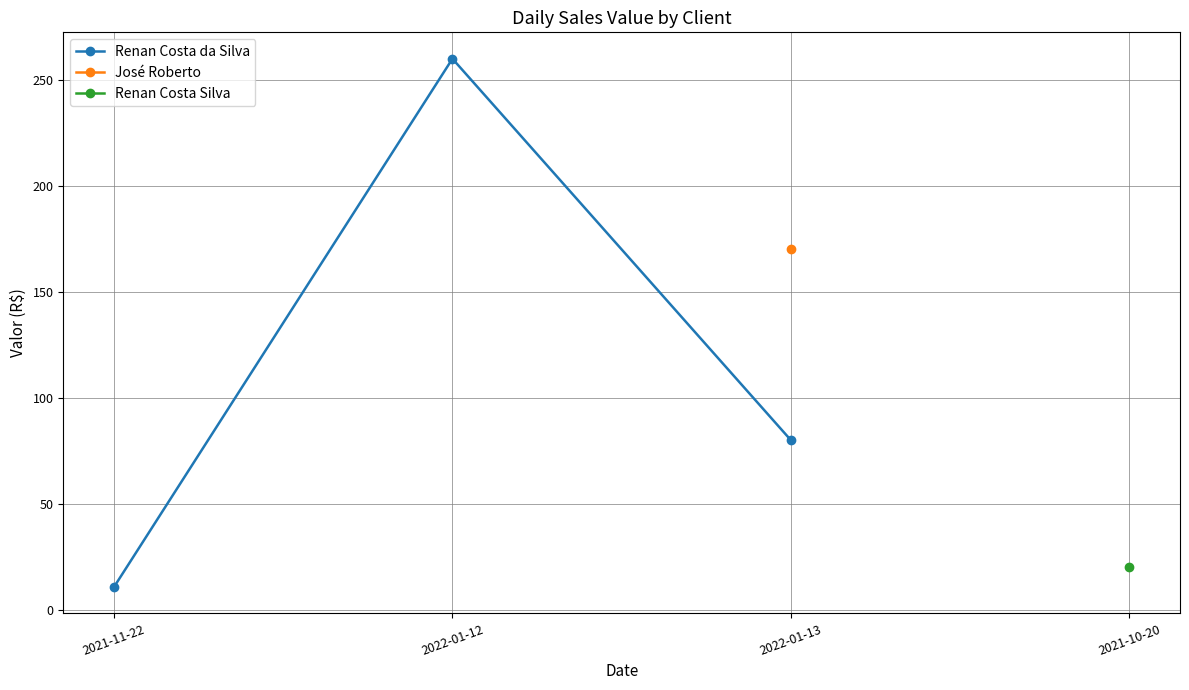

The value at 2022-01-13 is 80.0. True or false?

True